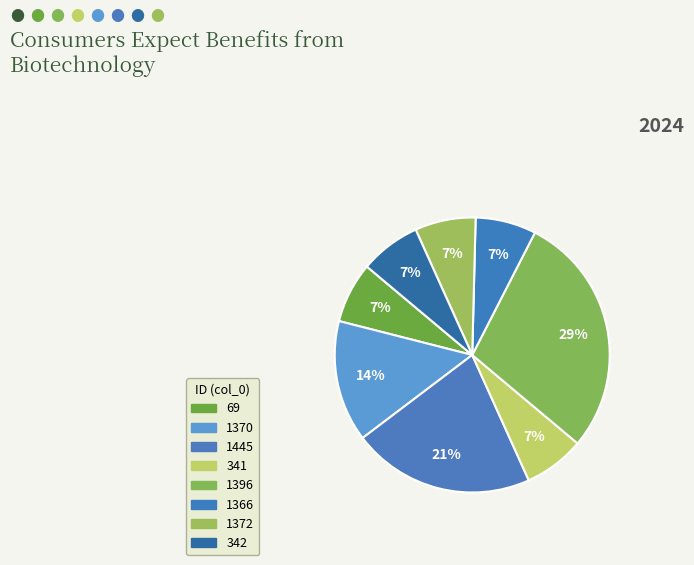

How many slices are in this pie chart?

8